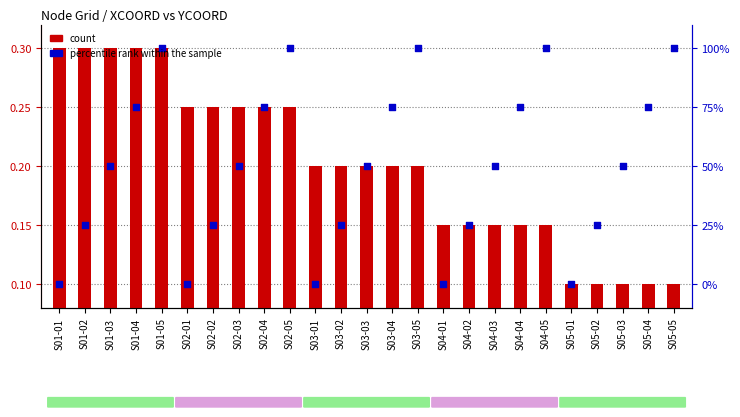

What are all the series names shown in the legend?

count, percentile rank within the sample